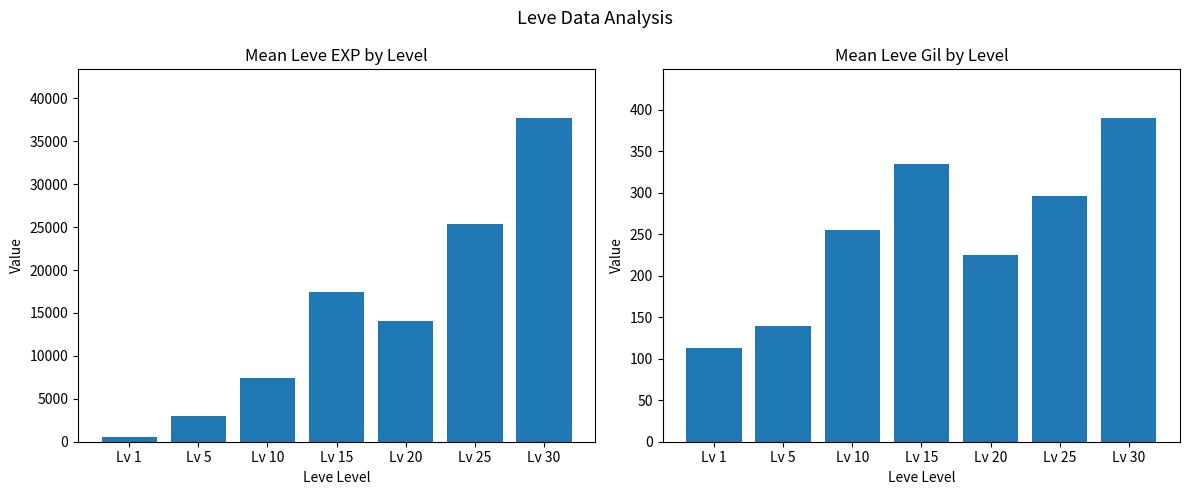

At how many categories does at least one series exceed 20501?

2